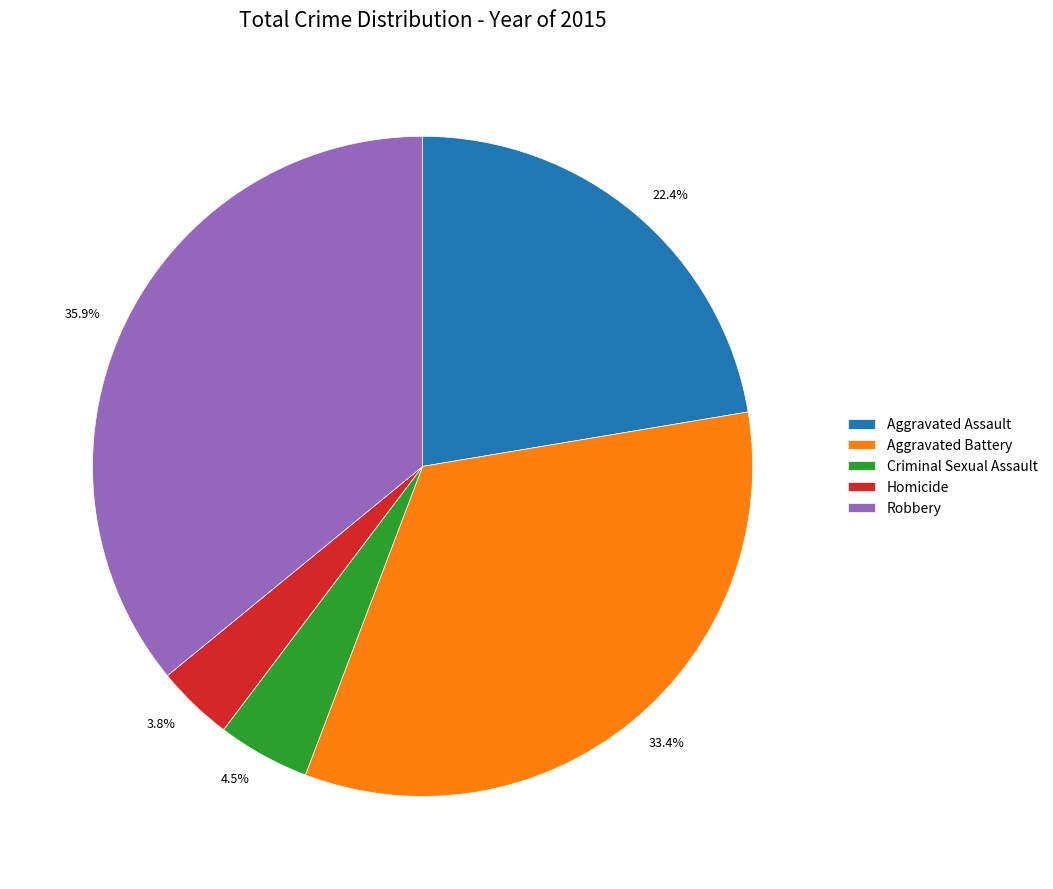

How many segments does this pie chart have?

5